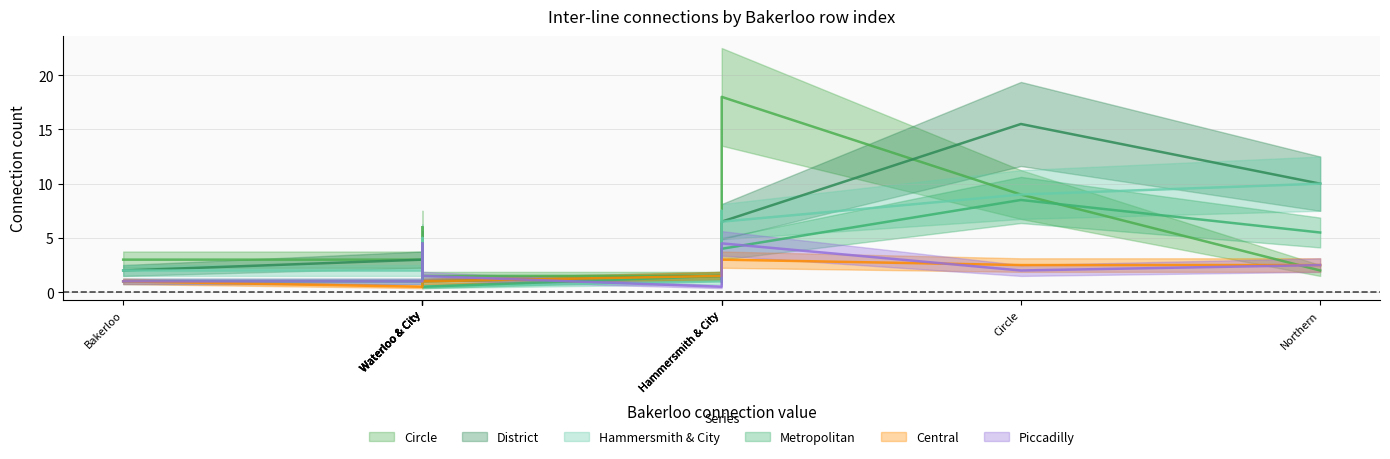

What is the label of the 11th point from the right?

Bakerloo